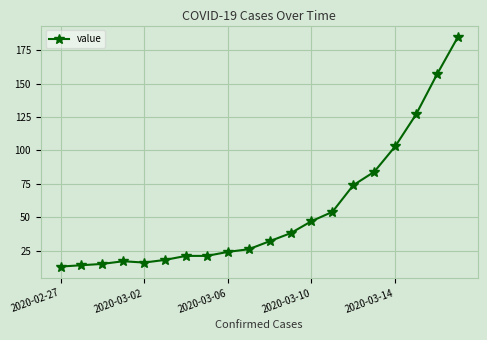

What is the minimum value shown in the chart?

13